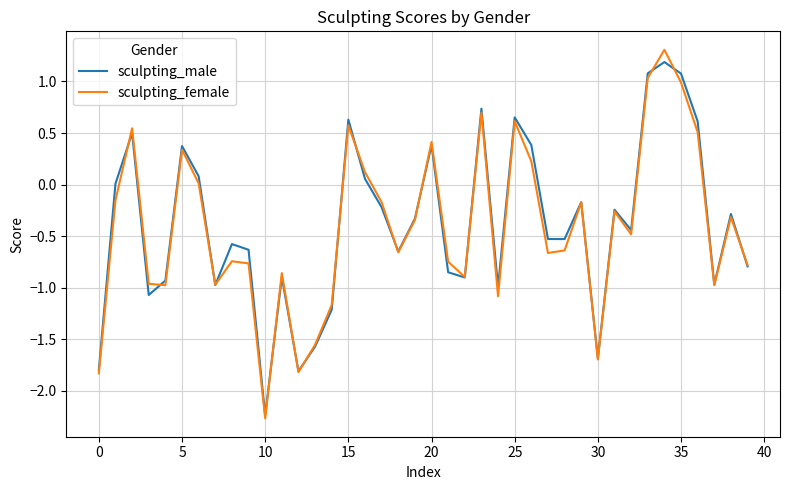

What is the highest value of the sculpting_male series?

1.2